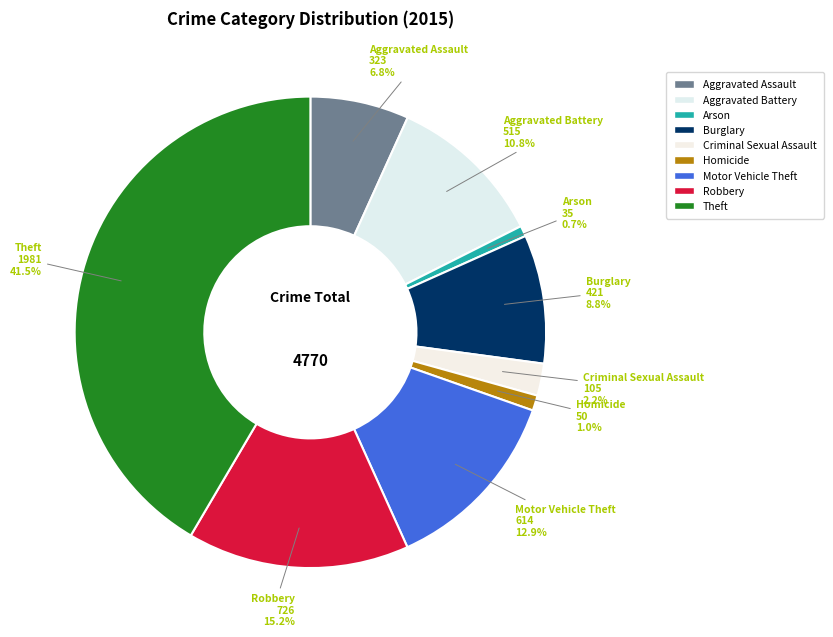

To the nearest percent, what is the combined percentage of Theft and Burglary?

50%